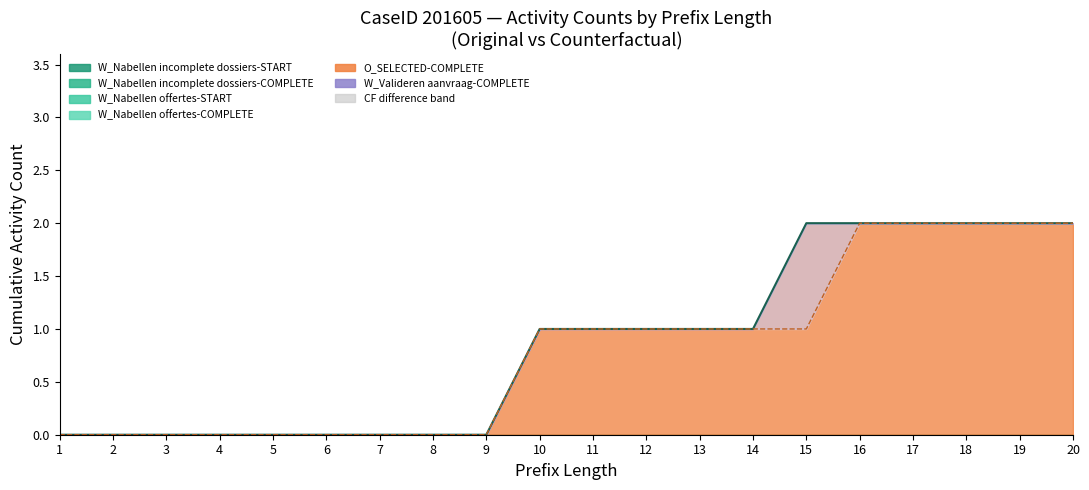

What is the difference between the maximum and minimum values in the O_SELECTED-COMPLETE series?

2